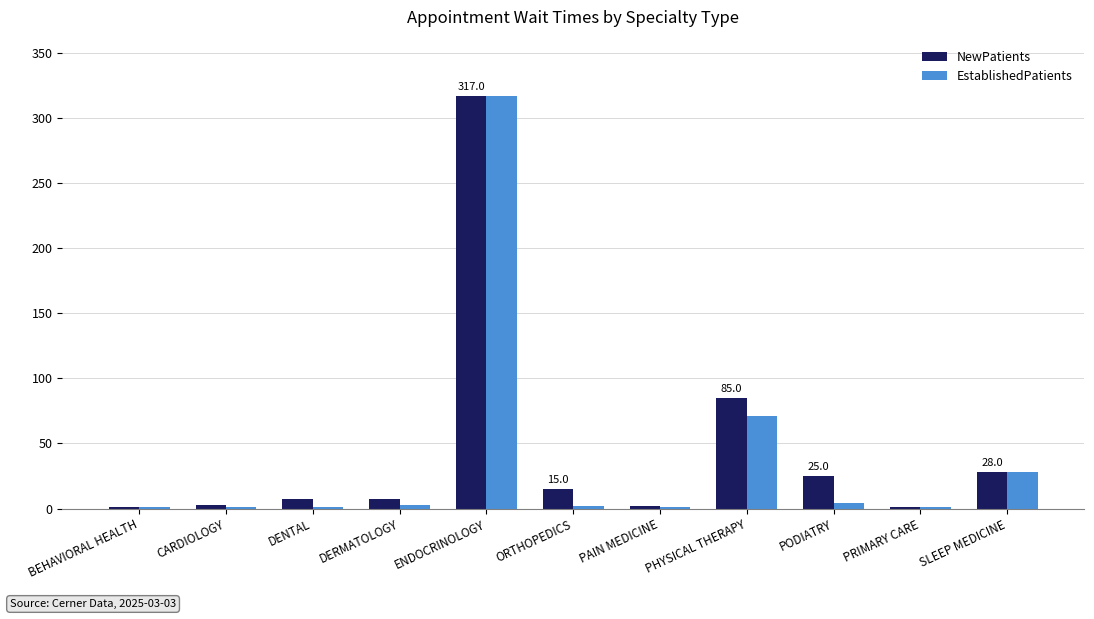

What is the average value of the EstablishedPatients series?

39